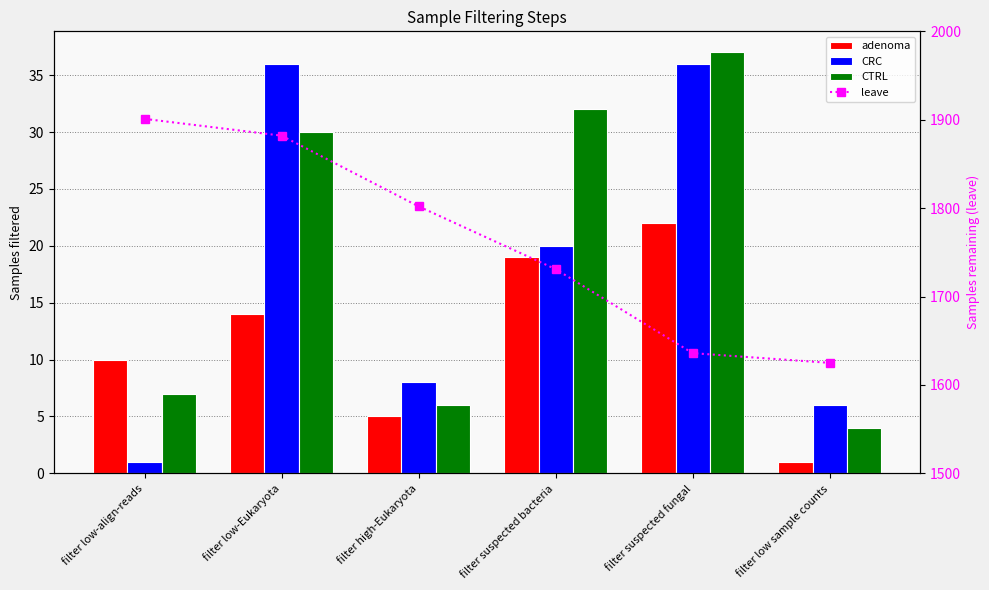

At which label is leave closest to 1763?

filter suspected bacteria